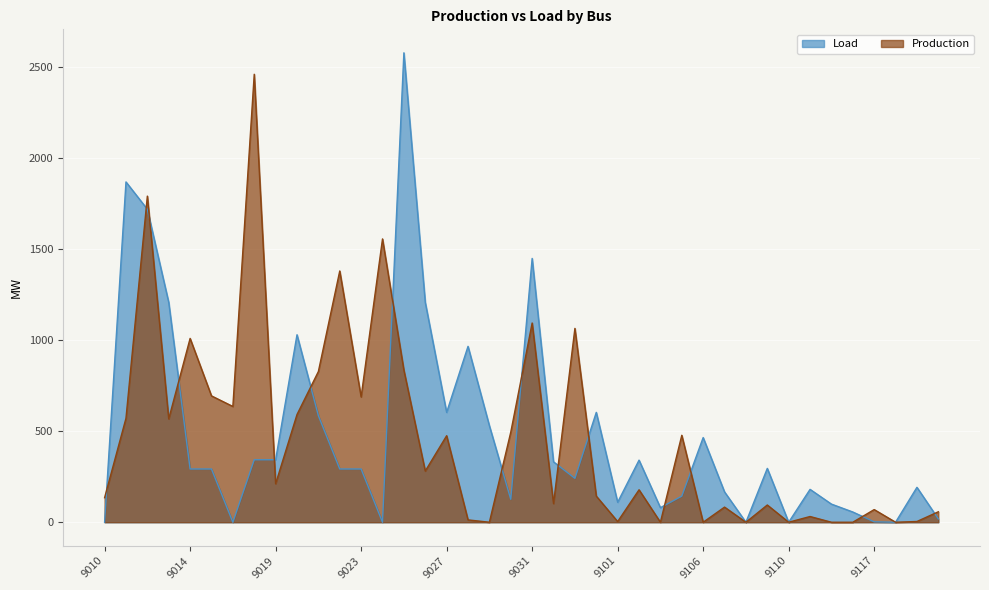

Reading left to right, transcribe all the data shown in this chart.

Load: 0.0	1869.4	1719.2	1207.7	292.5	292.5	0.0	343.1	343.1	1029.9	585.5	292.5	292.5	0.0	2578.8	1207.7	603.4	966.2	530.2	125.9	1449.3	331.8	241.1	603.6	109.7	341.1	80.0	143.4	465.1	166.5	0.0	295.7	0.0	180.6	99.6	56.2	2.4	0.0	191.8	18.2
Production: 134.8	571.2	1791.6	567.7	1009.8	694.1	636.0	2460.9	211.4	591.6	827.8	1380.3	688.4	1556.4	835.6	281.3	475.2	12.9	0.0	495.0	1094.5	102.4	1064.8	143.6	3.7	178.2	0.0	477.7	0.0	83.1	0.0	94.7	0.0	31.4	0.0	0.0	69.5	0.0	4.1	57.5